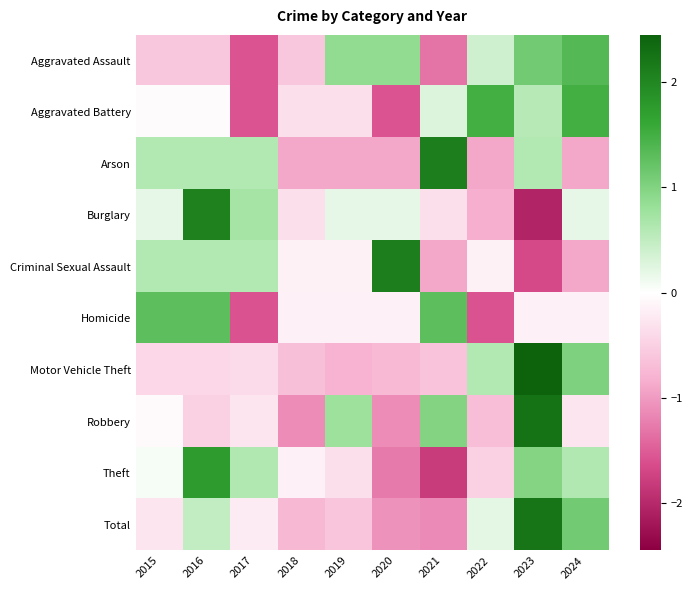

Count the number of data series in this chart.

10